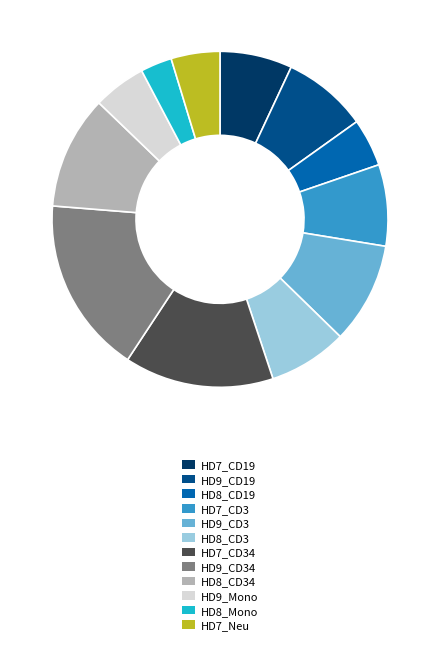

Combined, do HD7_CD3 and HD9_Mono account for over 50%?

No